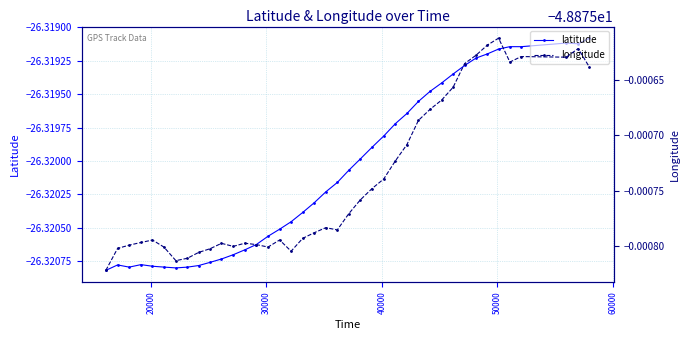

What are all the series names shown in the legend?

latitude, longitude